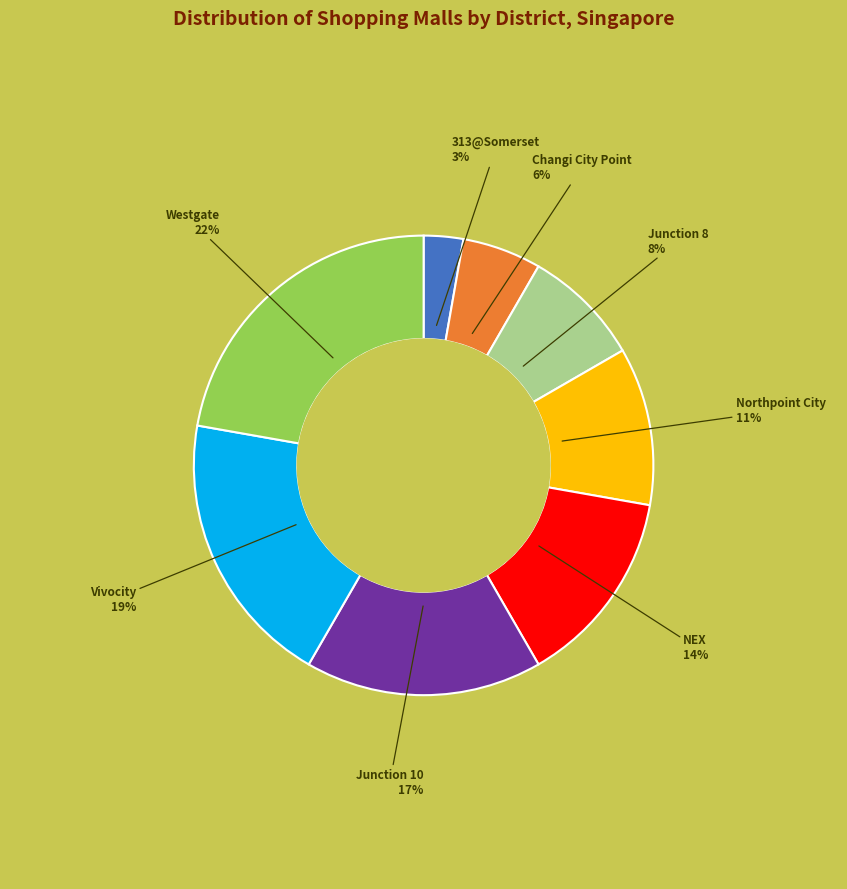

Between Changi City Point and Junction 10, which is larger?

Junction 10